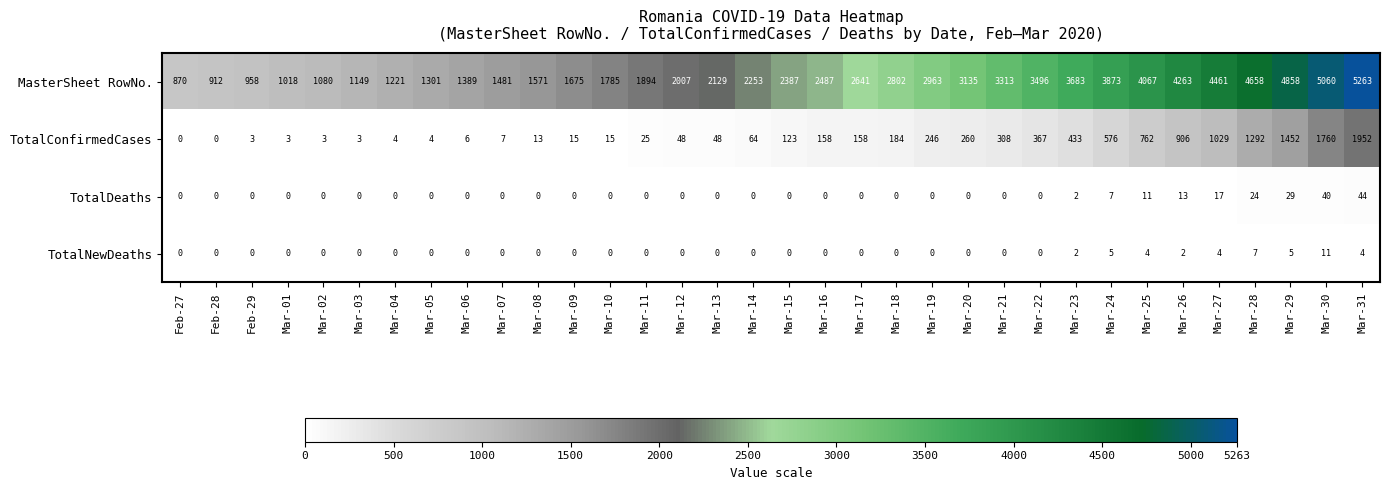

Which series has the widest spread of values?

MasterSheet RowNo.